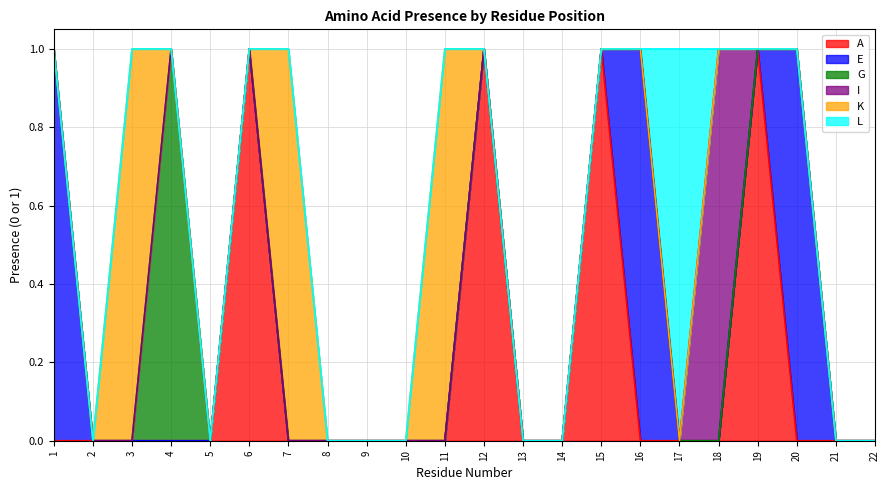

Is the value of E at 5 greater than the value of I at 10?

No